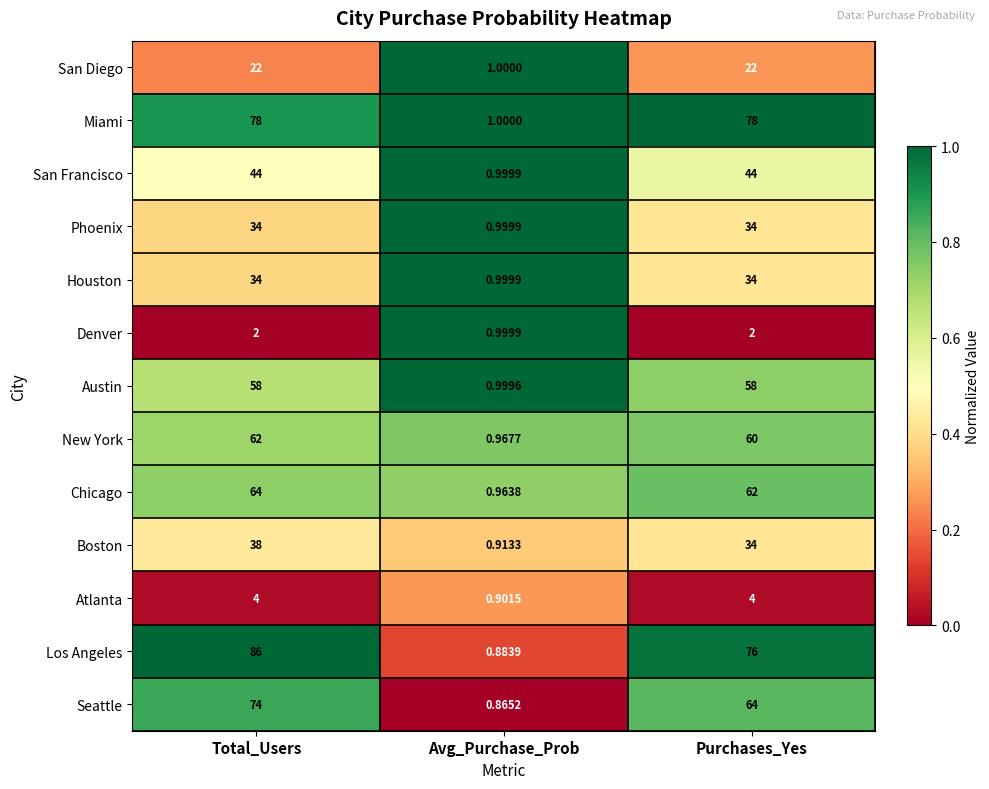

At which label is Miami closest to 39?

Avg_Purchase_Prob